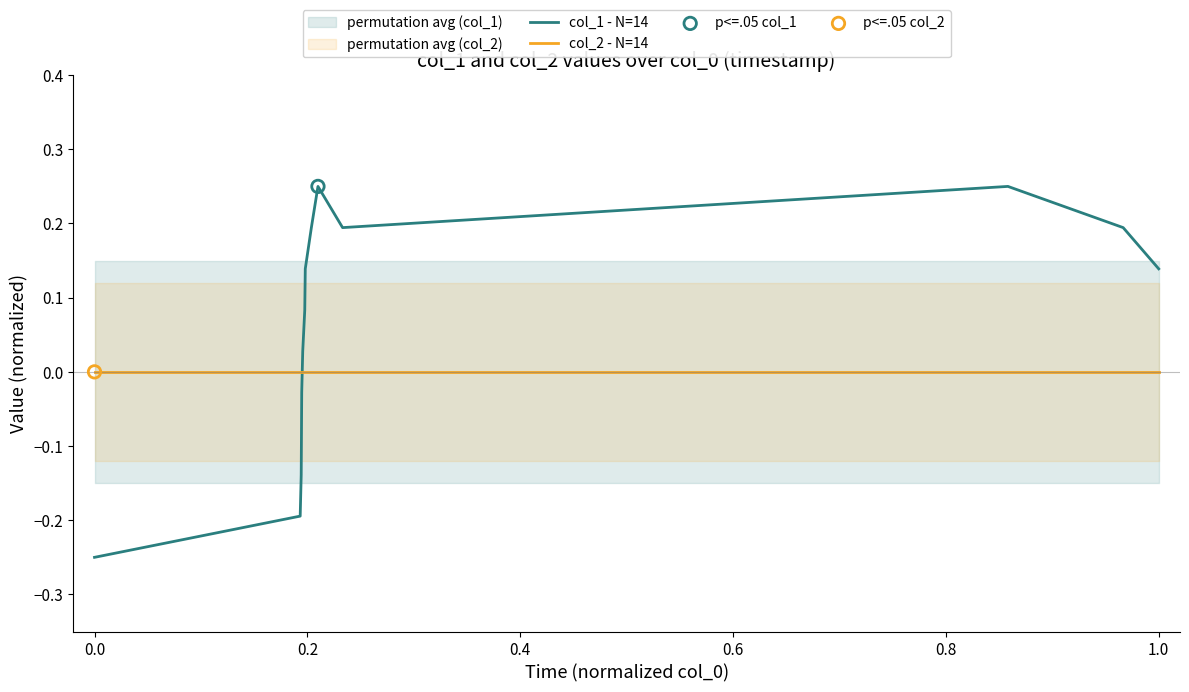

Which series has the widest spread of Y values?

col_1 - N=14